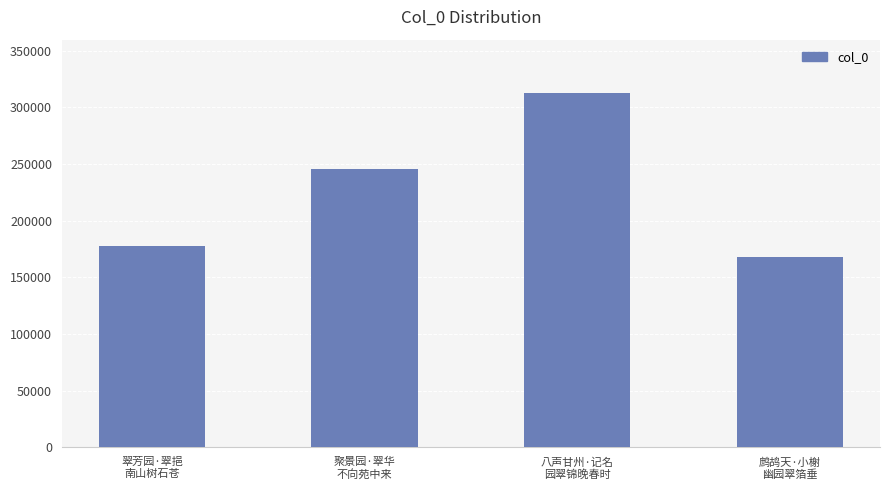

What is the label of the 4th bar from the right?

翠芳园·翠挹
南山树石苍